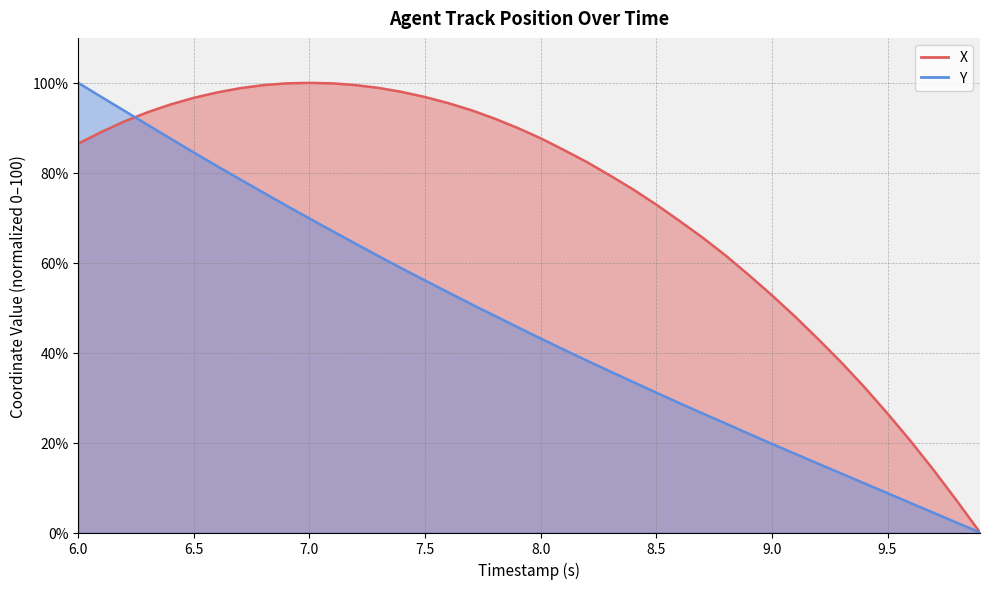

How many times do X and Y cross each other?

1